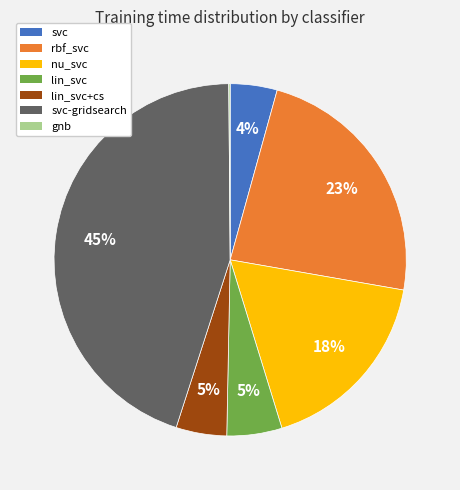

Does any single category account for the majority?

No